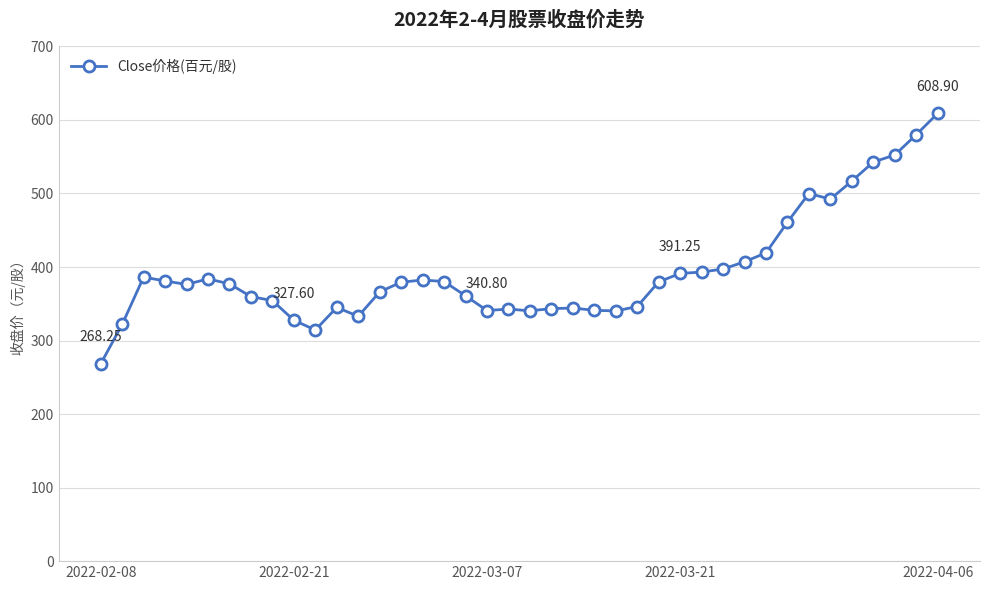

Count the number of categories in the chart.

40